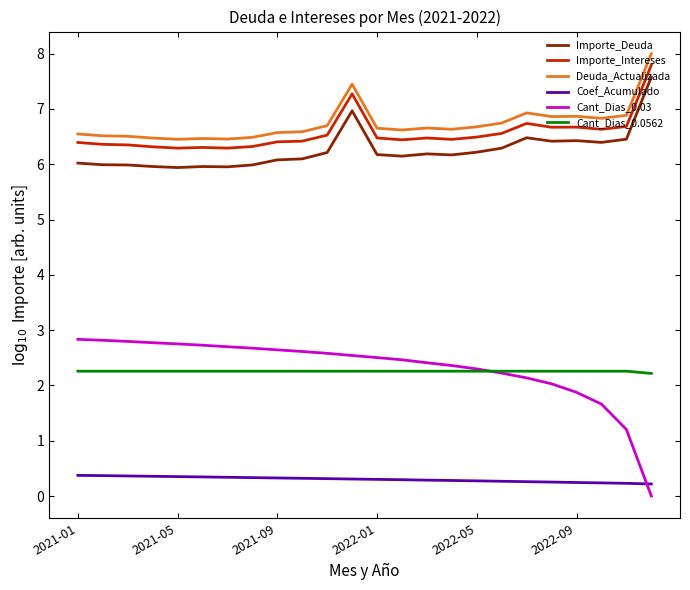

Which series has the widest spread of values?

Cant_Dias_0.03